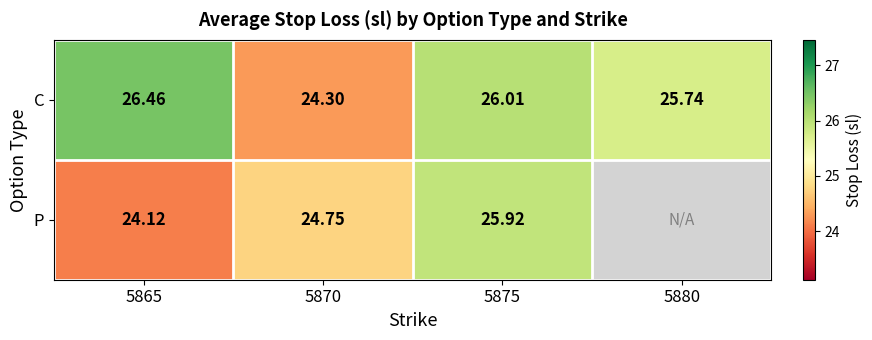

Which series changed the most between 5865 and 5875?

P